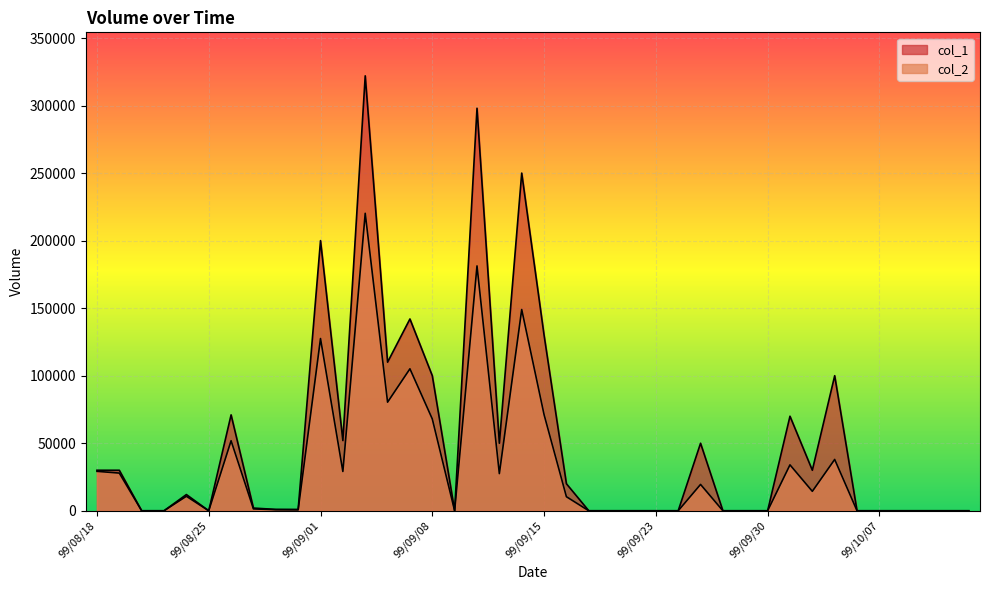

What is the label of the 24th point from the right?

99/09/09